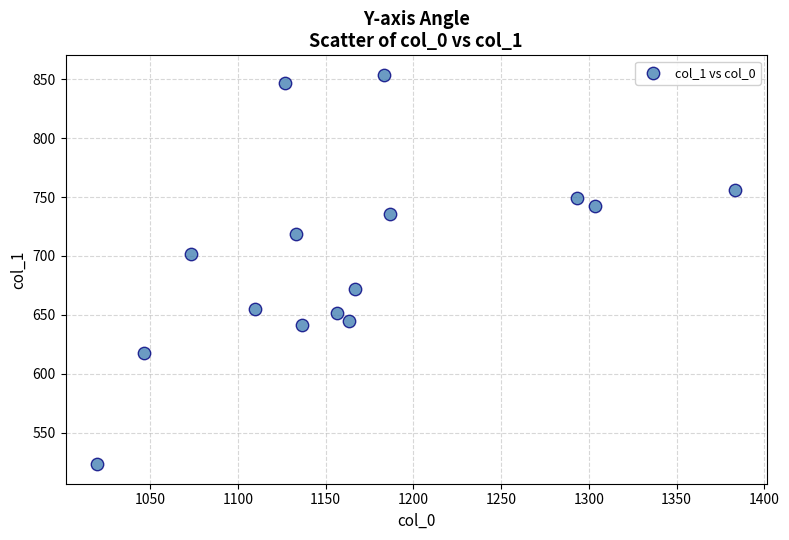

What is the range of X values (max minus min)?

363.3